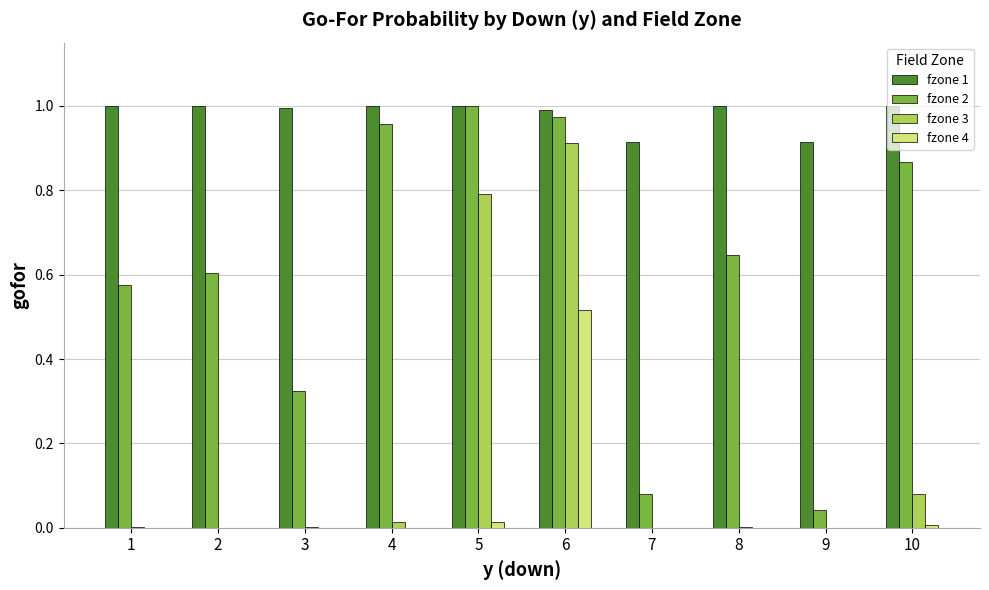

Is the value of fzone 4 at 7 greater than the value of fzone 2 at 9?

No